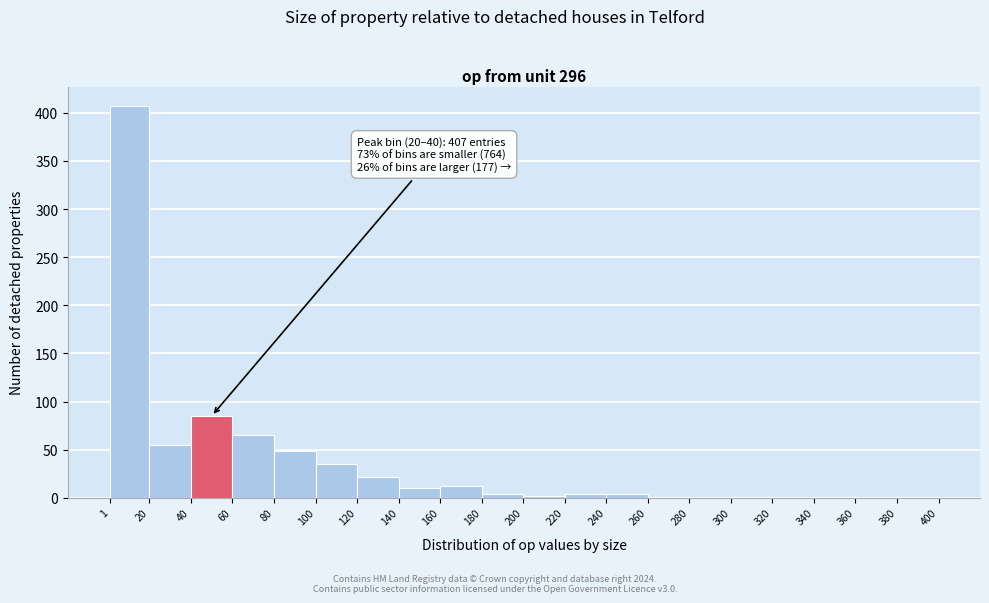

Which range on the x-axis has the tallest bar?

1 to 20